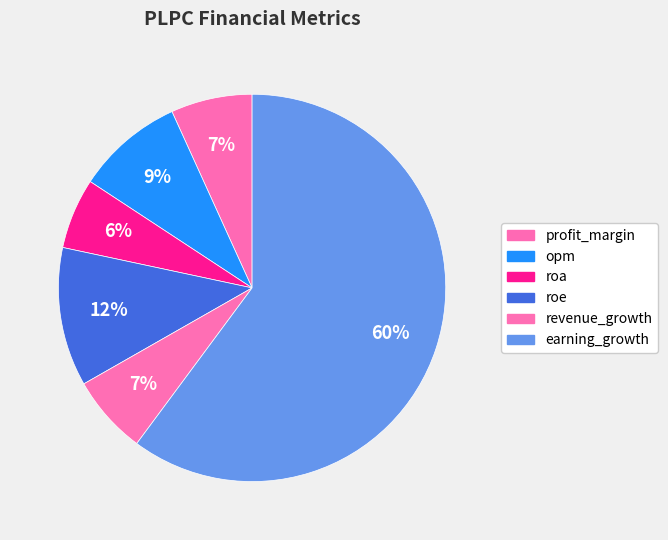

To the nearest percent, what is the difference between the largest and smallest slice percentages?

54%